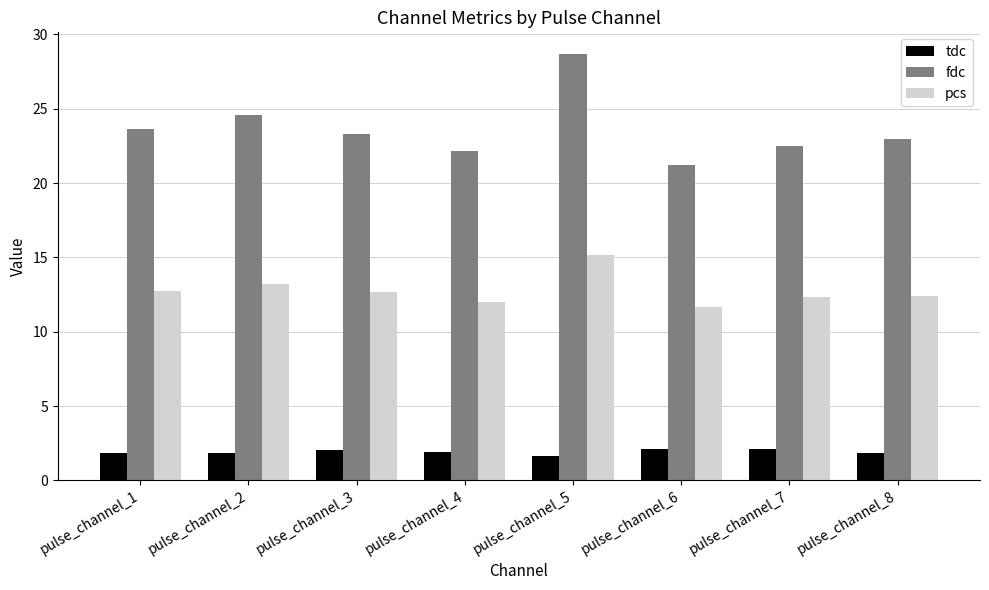

What is the difference between the highest and lowest values at pulse_channel_7?

20.4